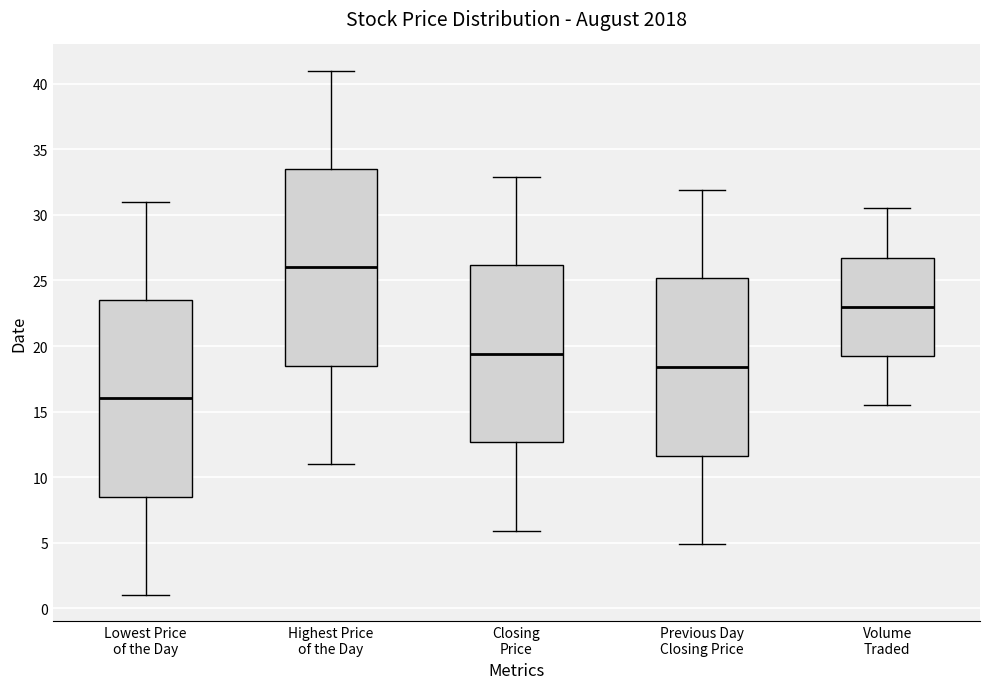

Which box has the highest median line?

Highest Price of the Day